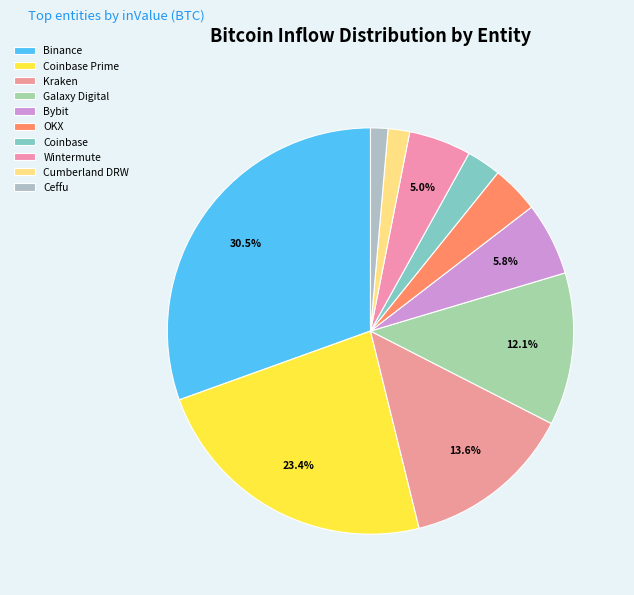

To the nearest percent, what is the difference between the largest and smallest slice percentages?

29%